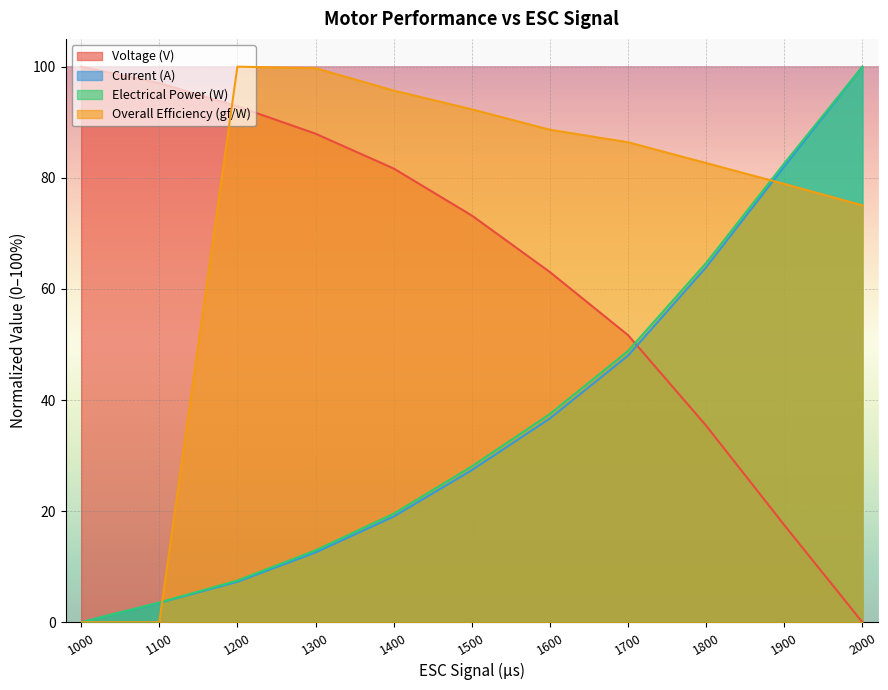

How many times do Electrical Power (W) and Voltage (V) cross each other?

1